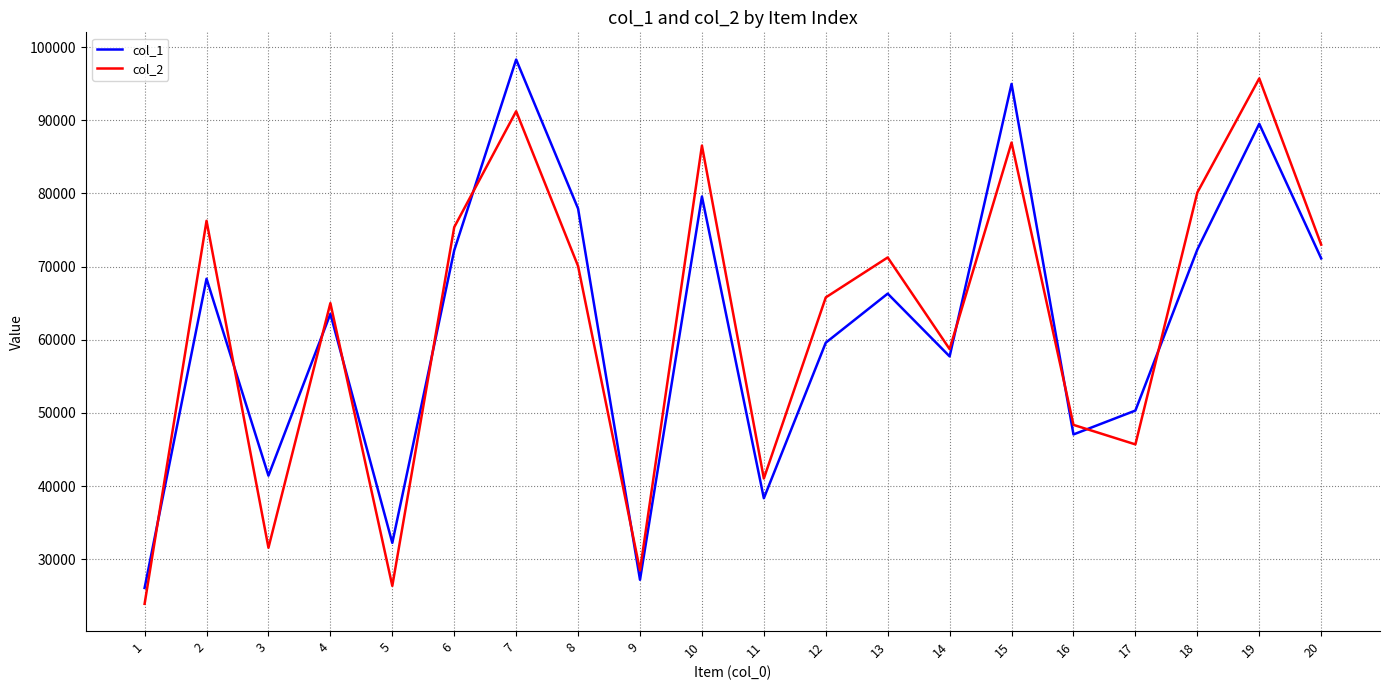

What is the average value of the col_2 series?

62081